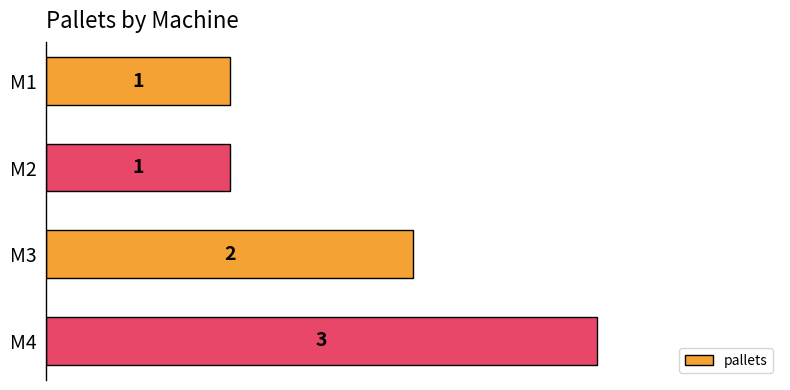

What is the maximum value shown in the chart?

3